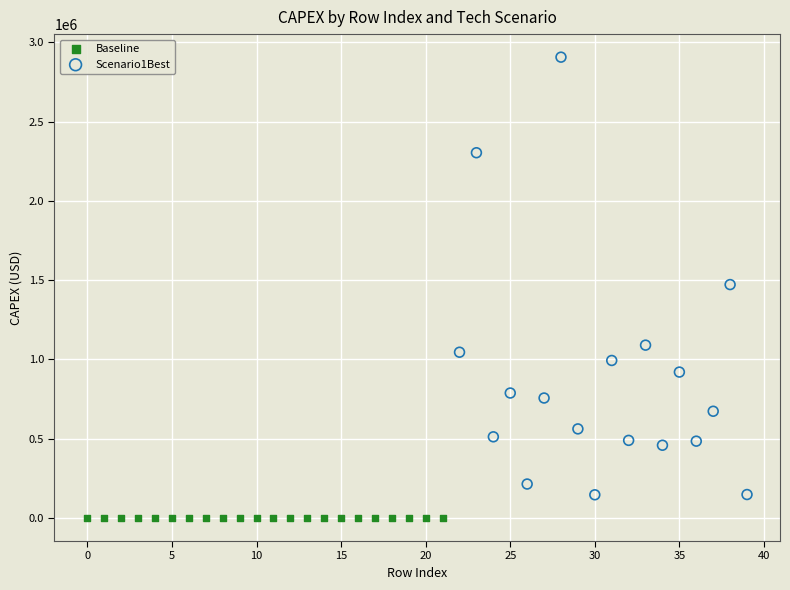

Which series contains the lowest Y value?

Baseline